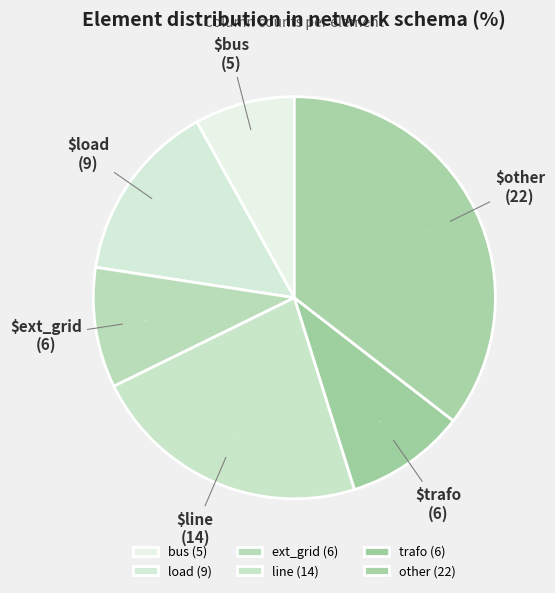

Which slice is the largest?

other